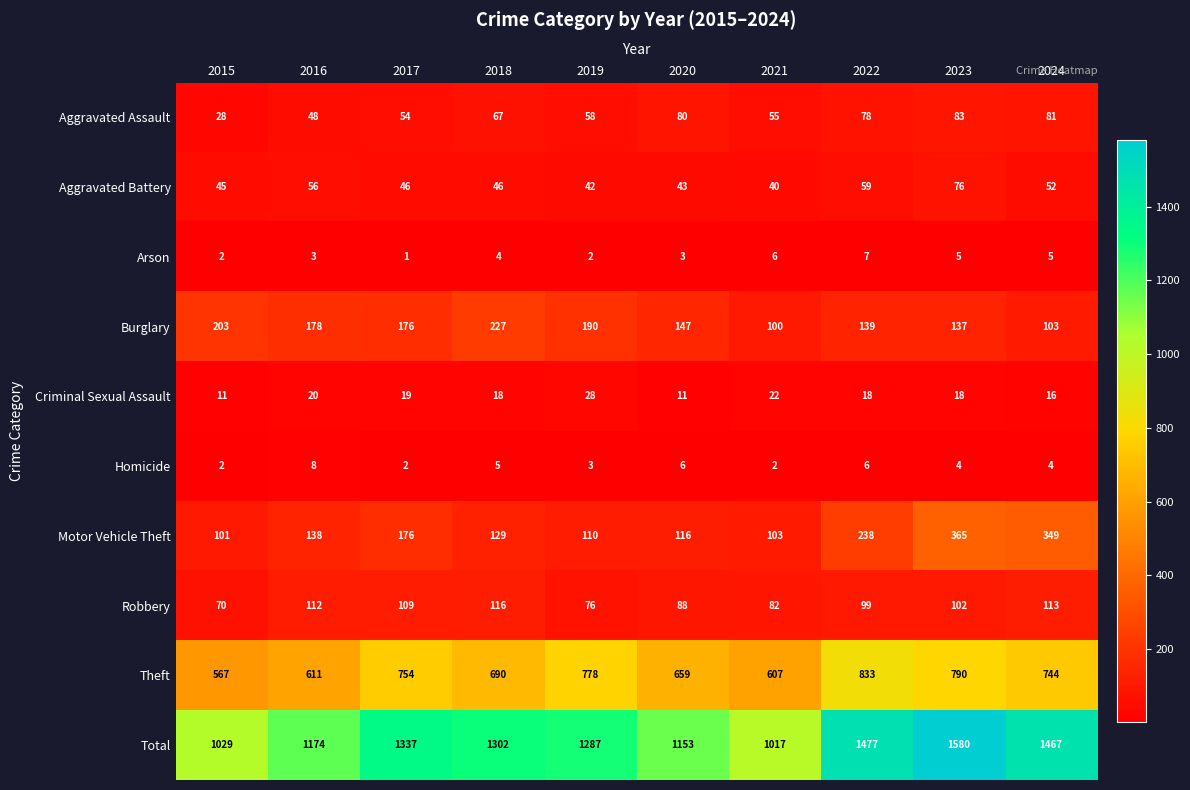

What is the maximum value for Theft?

833